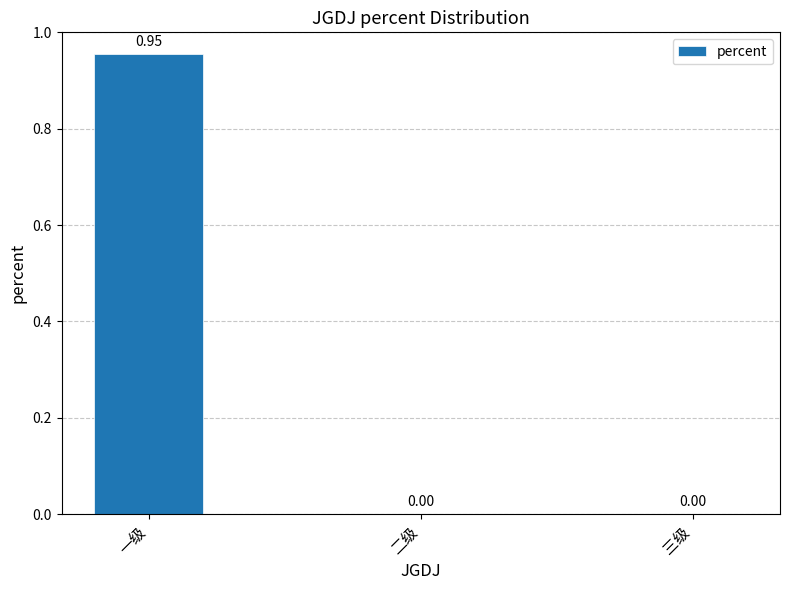

Between 一级 and 二级, which is larger?

一级